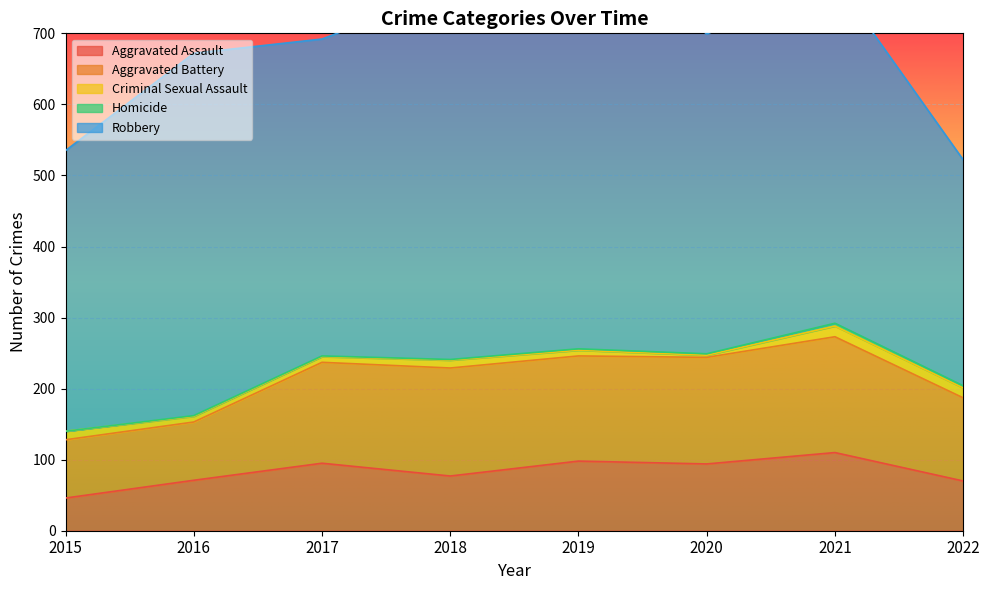

Which series changed the most between 2015 and 2016?

Robbery